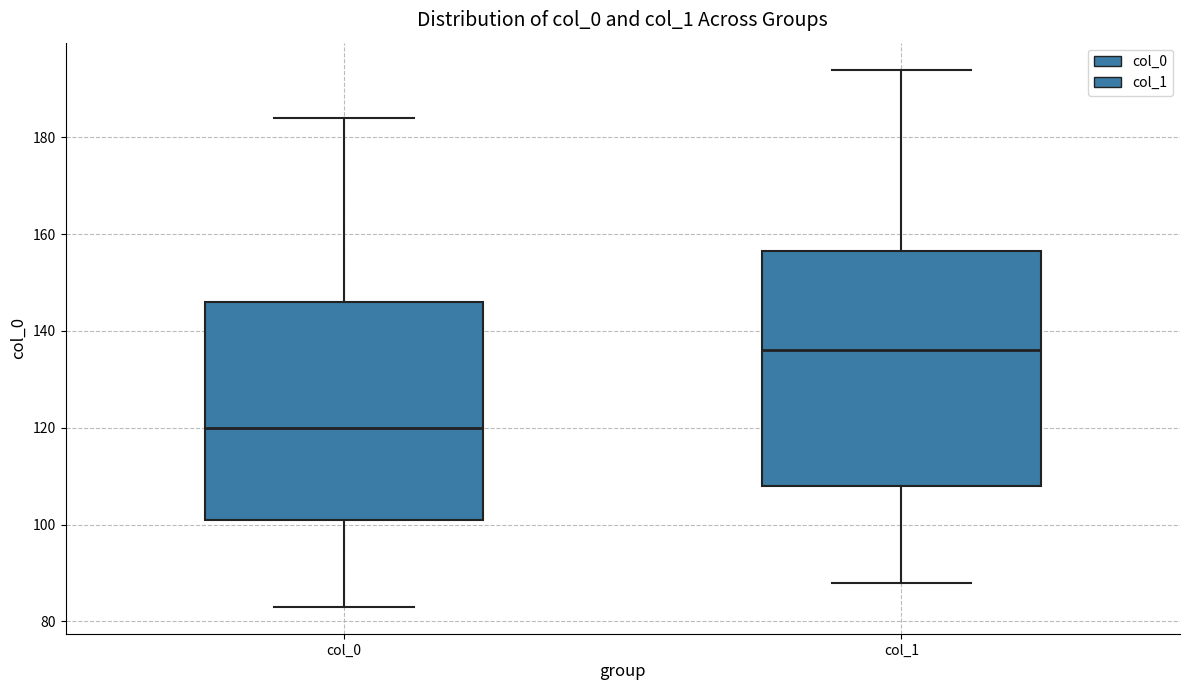

Reading left to right, read every box against the y-axis: the position of its median line, the range the box covers, and the ends of its whiskers. The values are not printed on the chart, so give them approximately, as read against the axis.

col_0: median 120, box 102 to 146, whiskers 84 to 184
col_1: median 136, box 108 to 156, whiskers 88 to 194